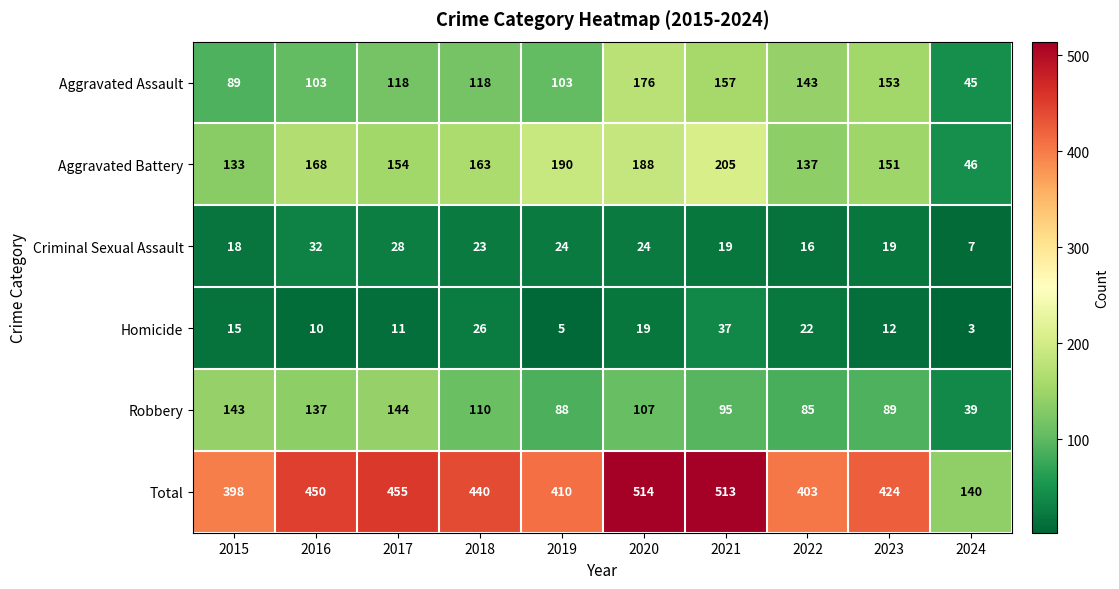

Is it true that Criminal Sexual Assault equals 3 at 2024?

False